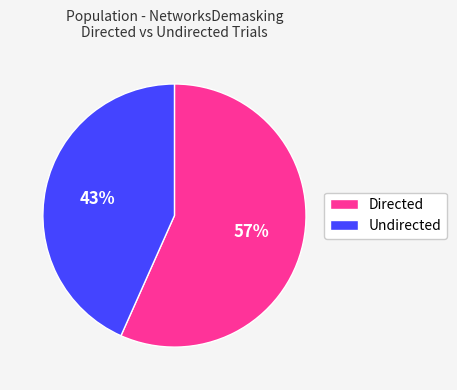

Is it true that Directed is 71% of the pie?

False